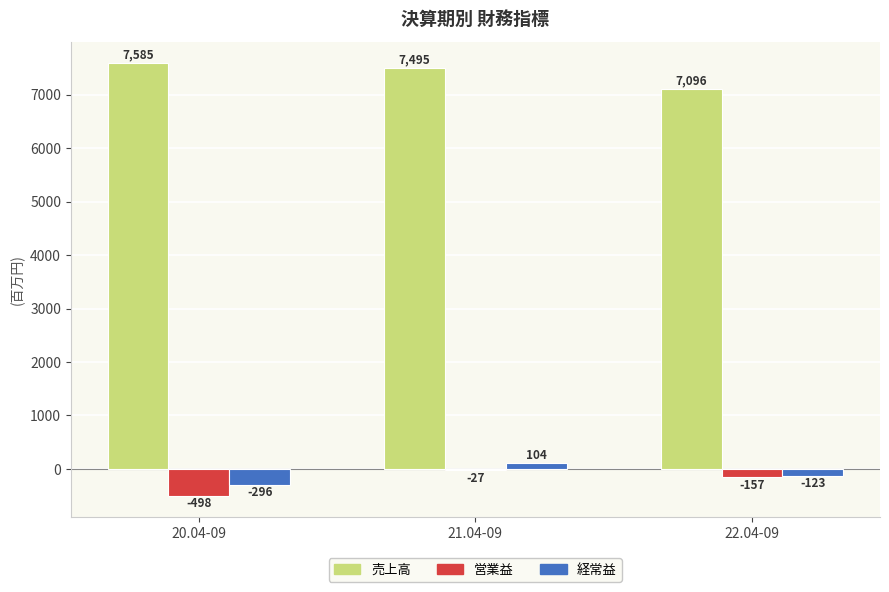

What is the lowest value of the 経常益 series?

-296